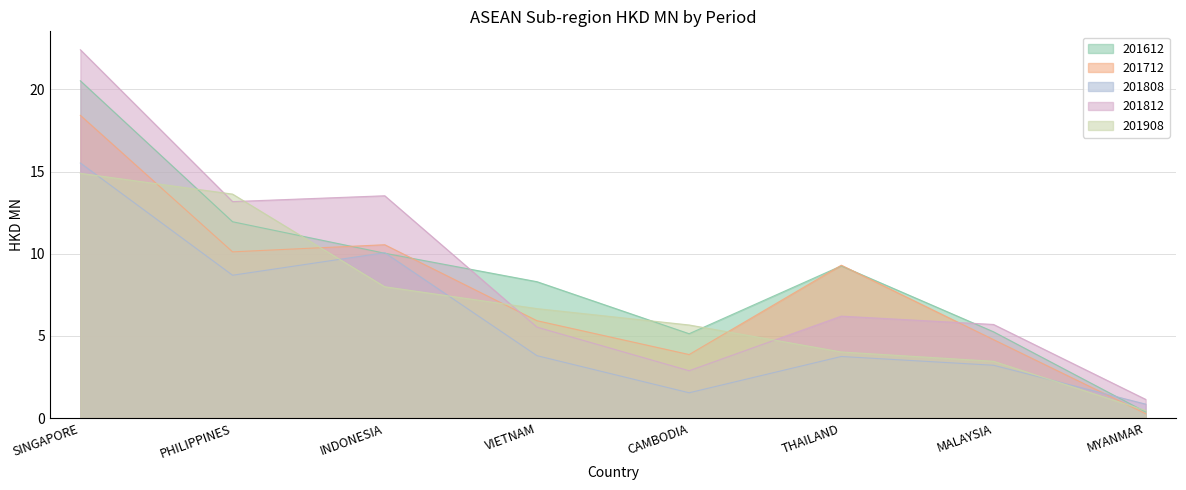

What is the value of the 201612 point at the 4th from the left?

8.3